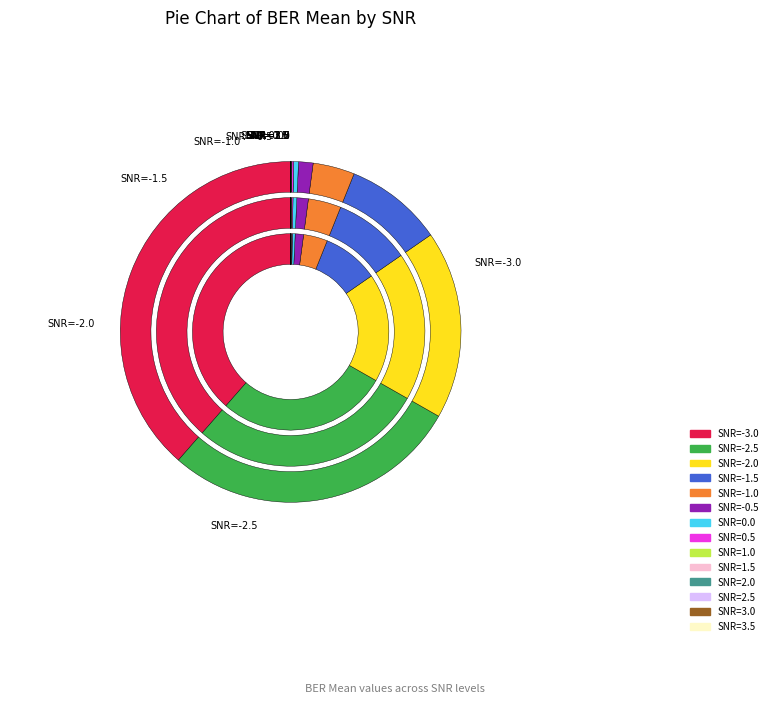

Is 2.0 the majority of the pie?

No